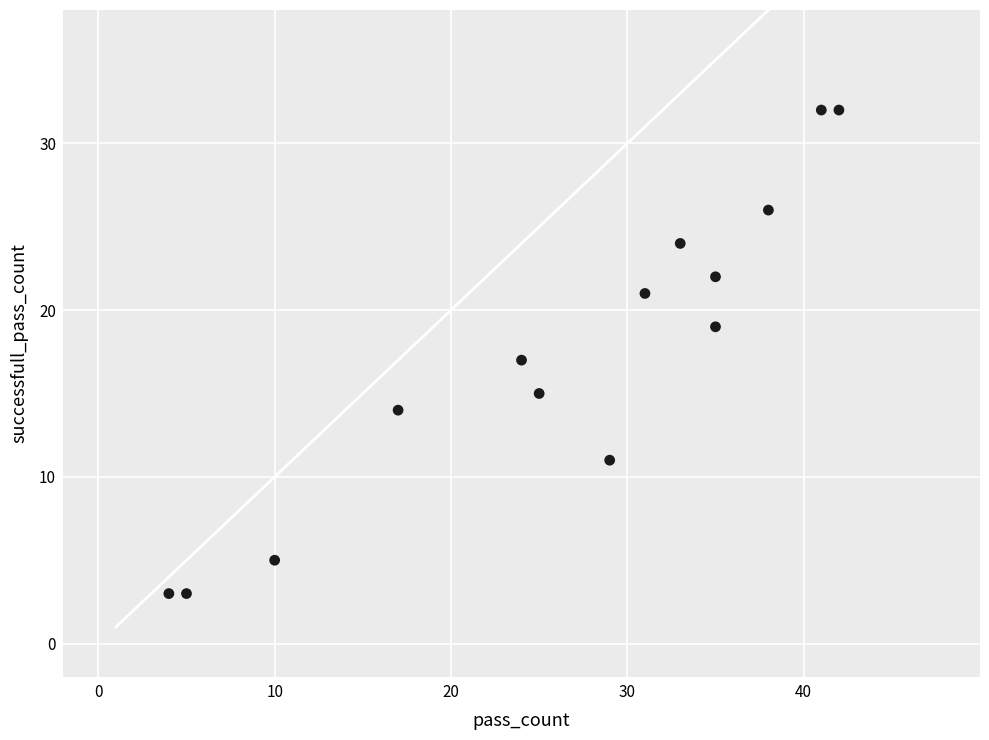

What is the range of X values (max minus min)?

38